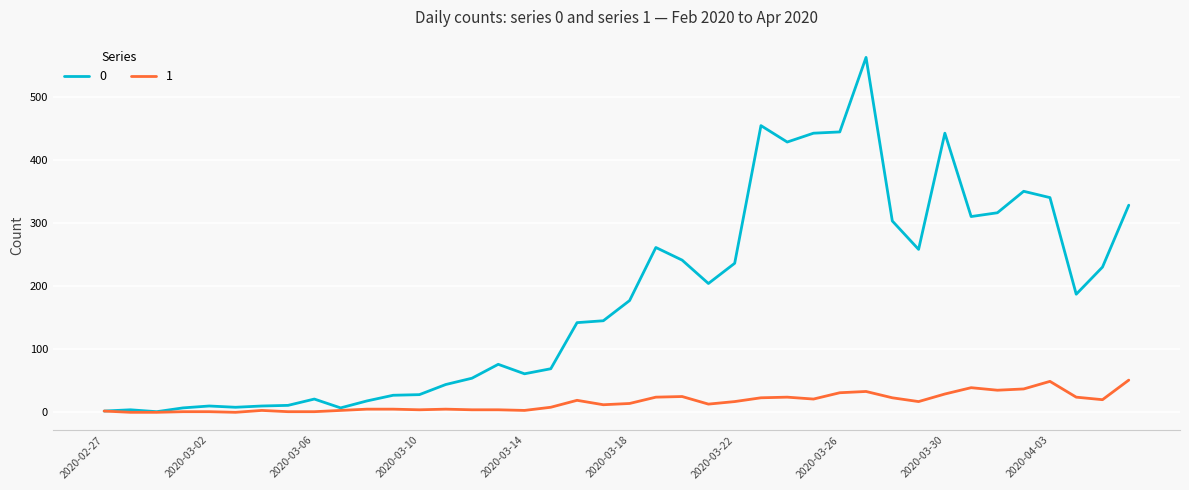

Rank the series by their maximum value, from lowest to highest.

1, 0